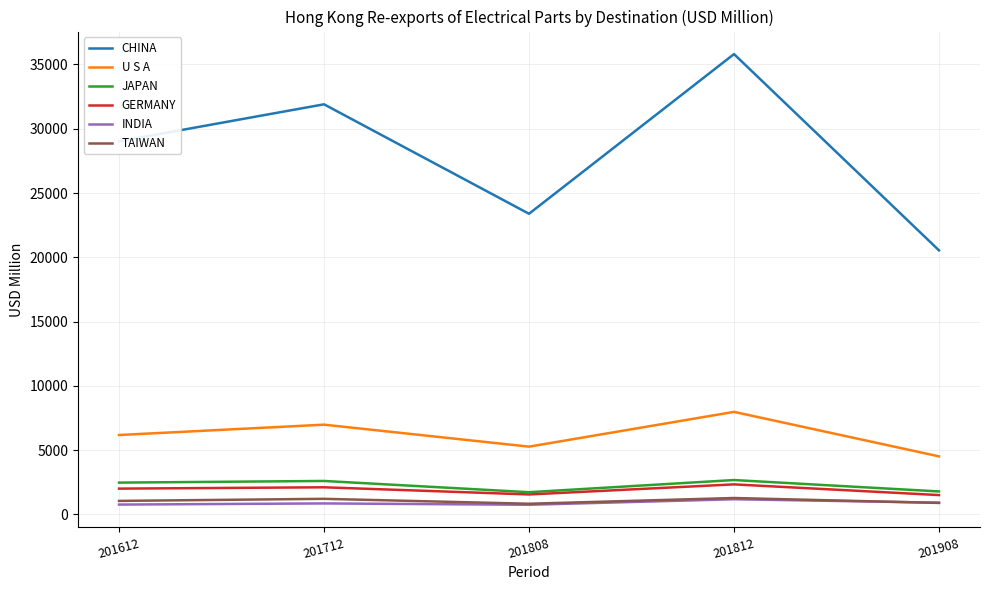

True or false: TAIWAN has more than 0 points higher than both neighbors.

True